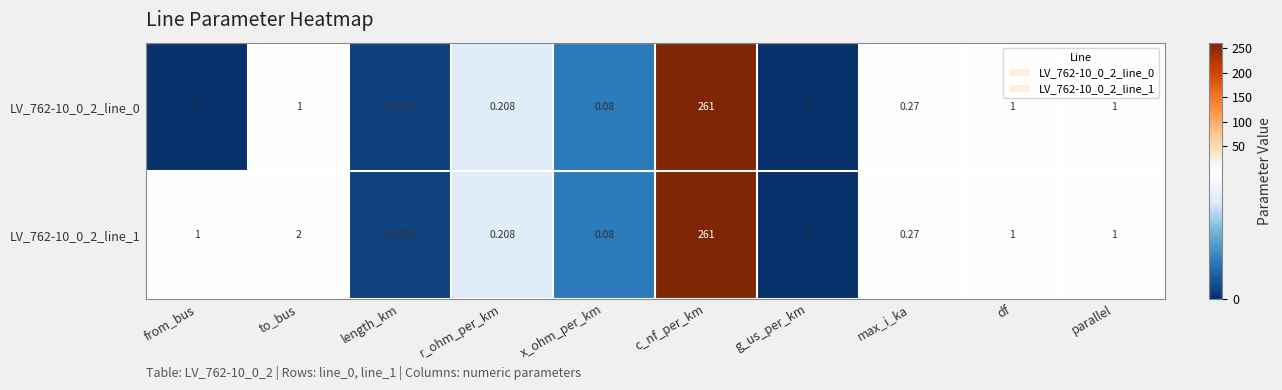

Is the value of LV_762-10_0_2_line_1 at from_bus greater than the value of LV_762-10_0_2_line_0 at x_ohm_per_km?

Yes